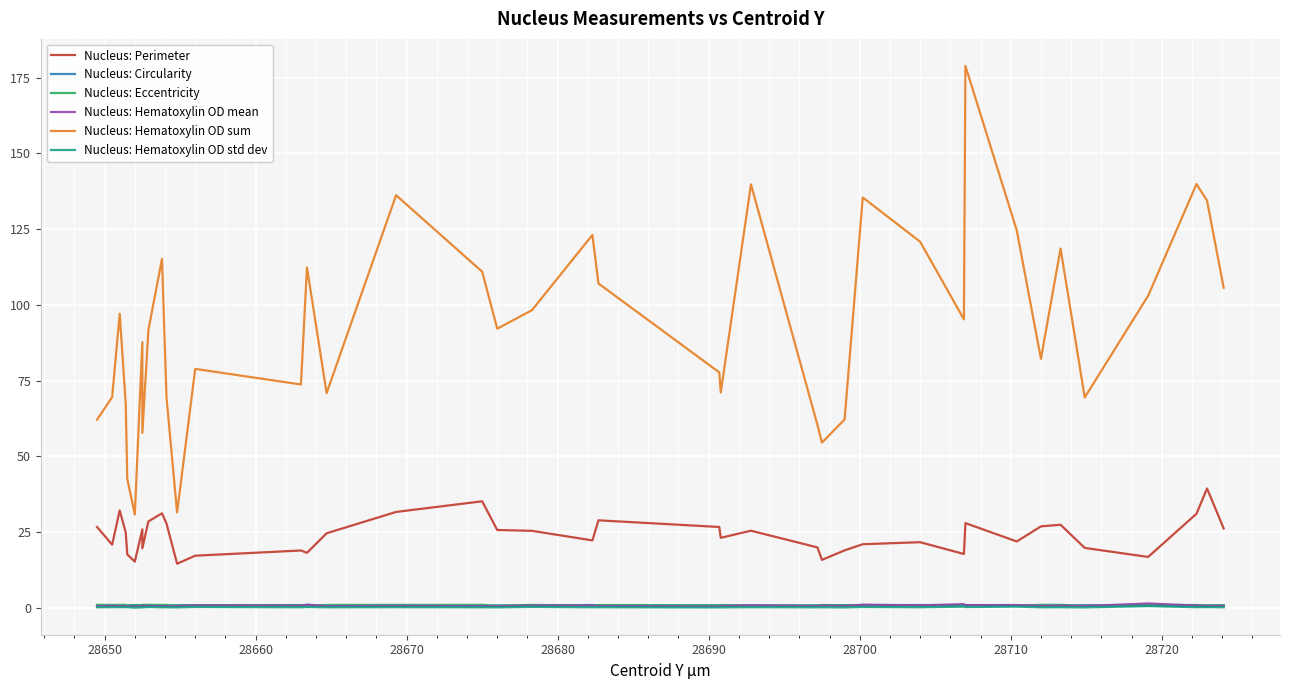

What is the sum of all Nucleus: Hematoxylin OD std dev values?

7.3